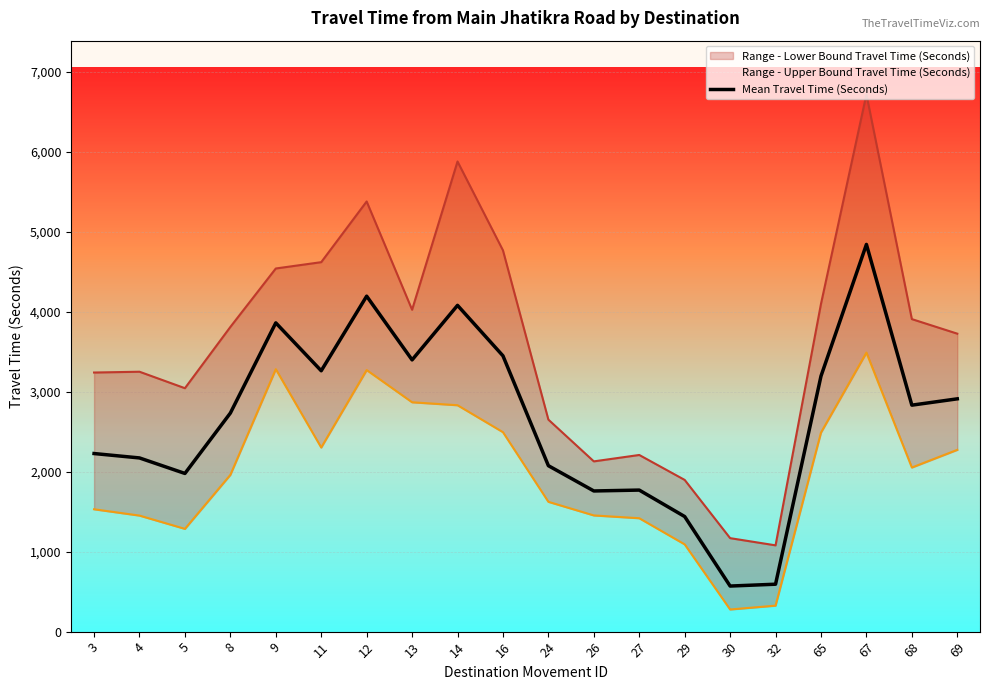

Which label corresponds to the largest value in the chart?

67